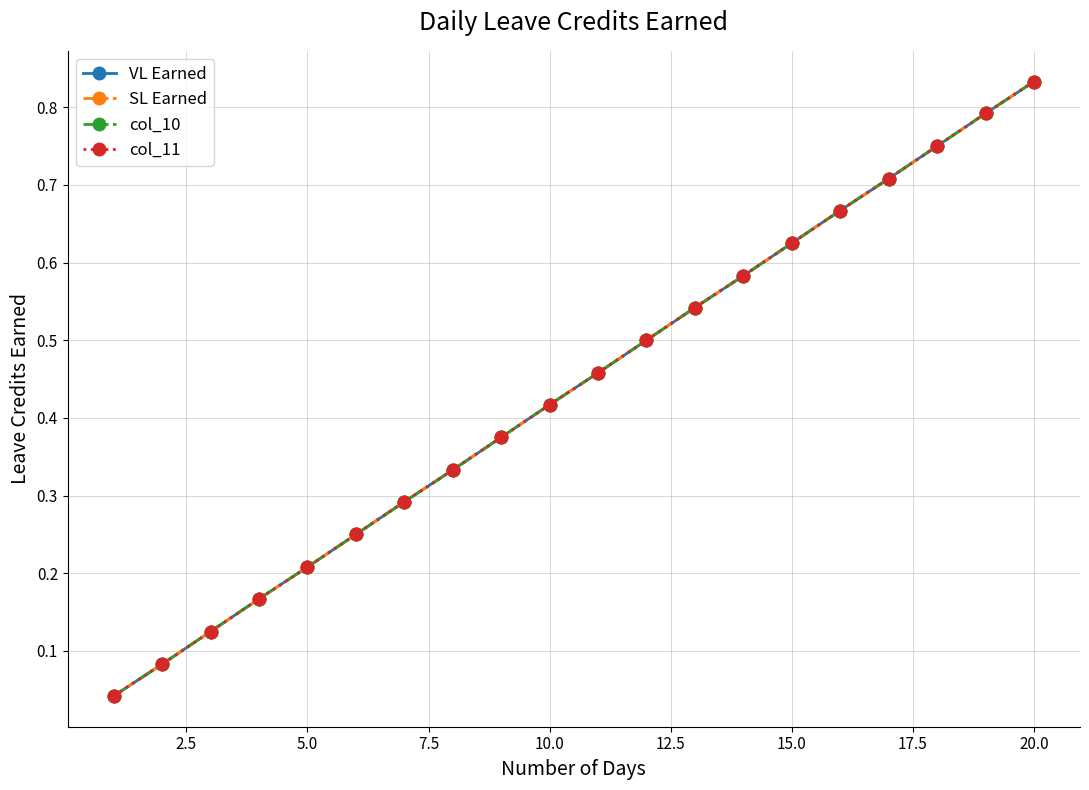

At how many categories does at least one series exceed 0?

20